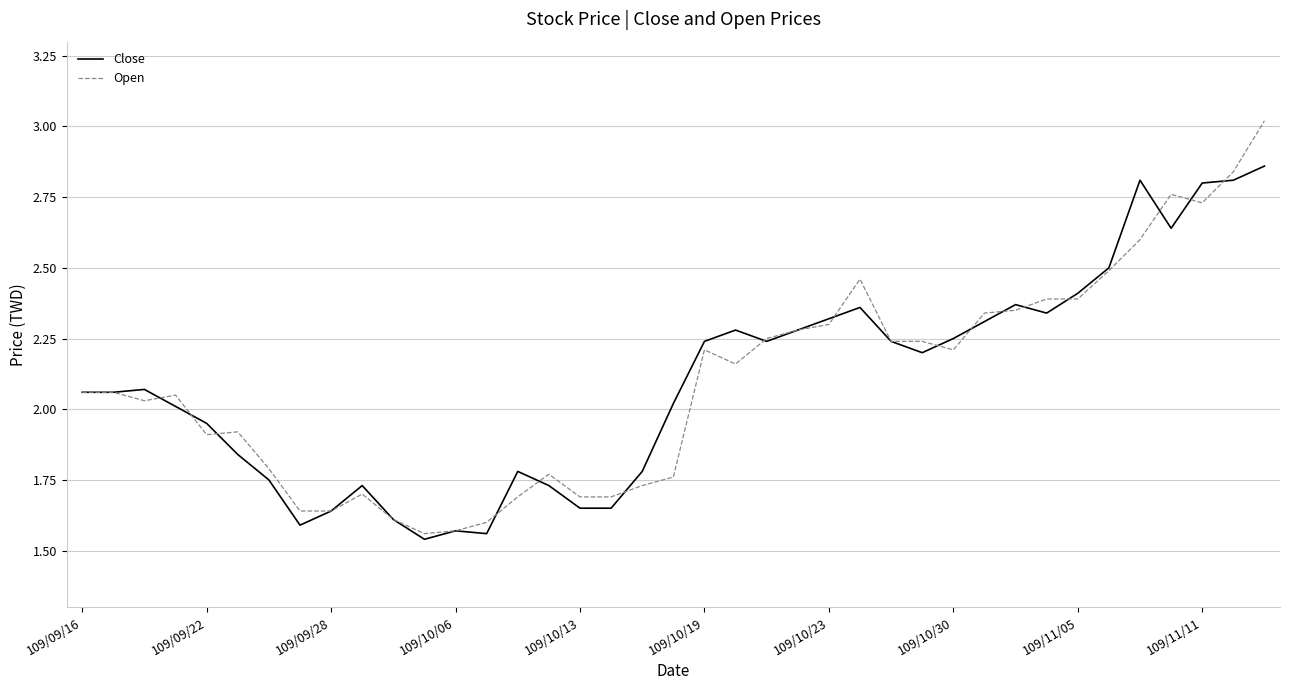

How many values in the Close series exceed 2?

24